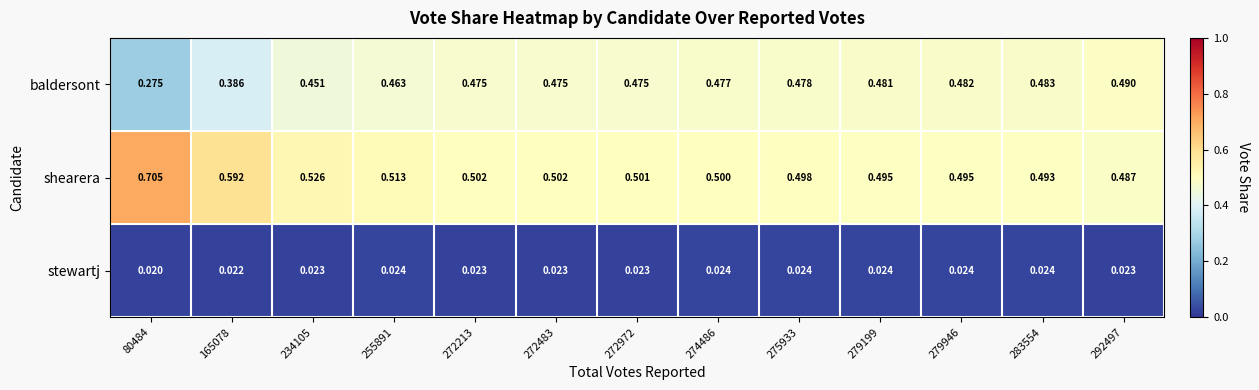

Rank the series at 274486 from lowest to highest value.

stewartj, baldersont, shearera